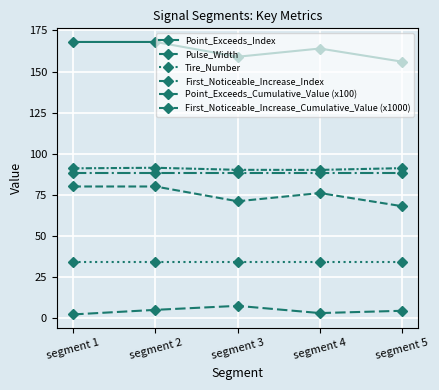

The First_Noticeable_Increase_Cumulative_Value (x1000) series shows 0.9 at segment 1. True or false?

False